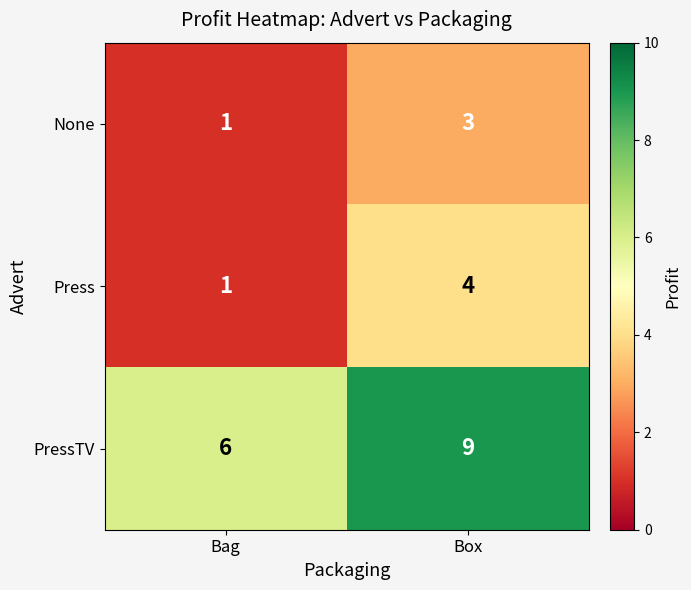

Reading right to left, extract all data points from this chart.

None: 3	1
Press: 4	1
PressTV: 9	6